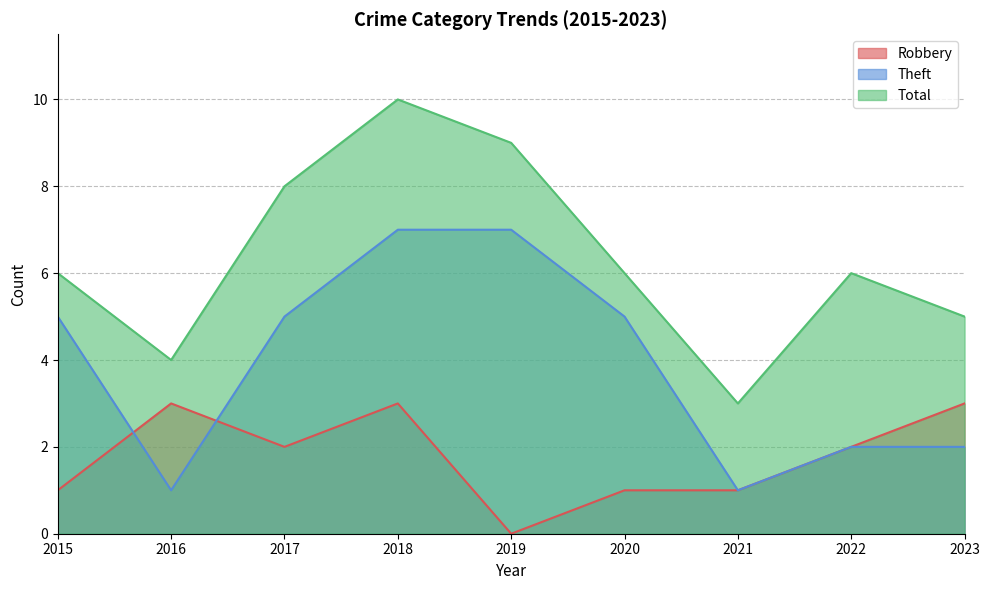

Count the Theft values in the range 2 to 5.

5